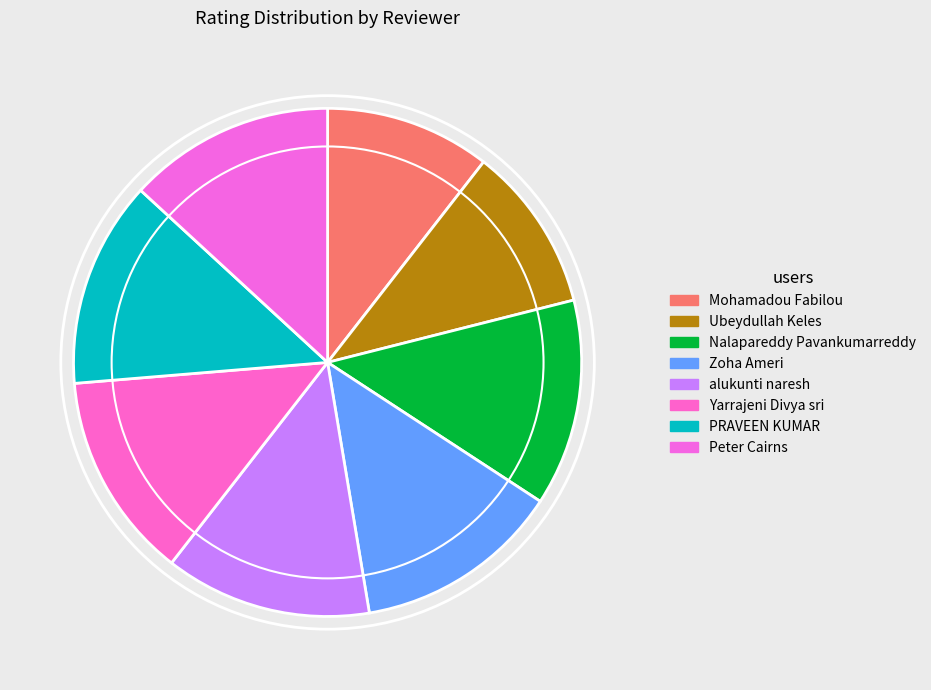

Is it true that Ubeydullah Keles is 19% of the pie?

False